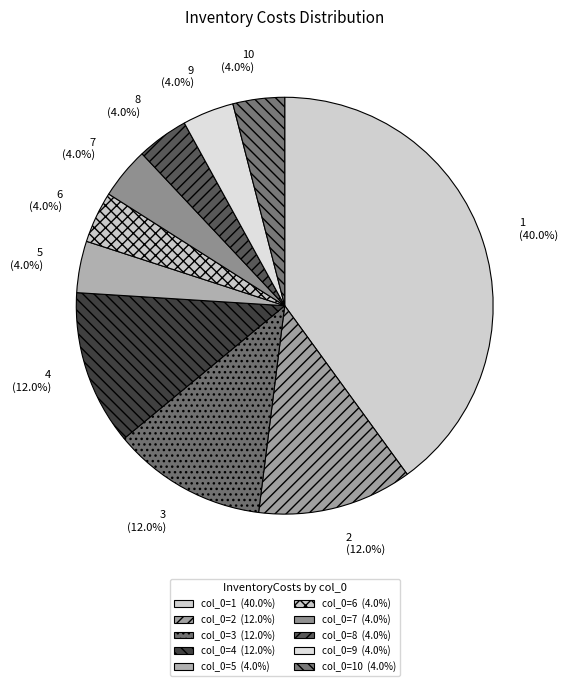

How many slices are in this pie chart?

10